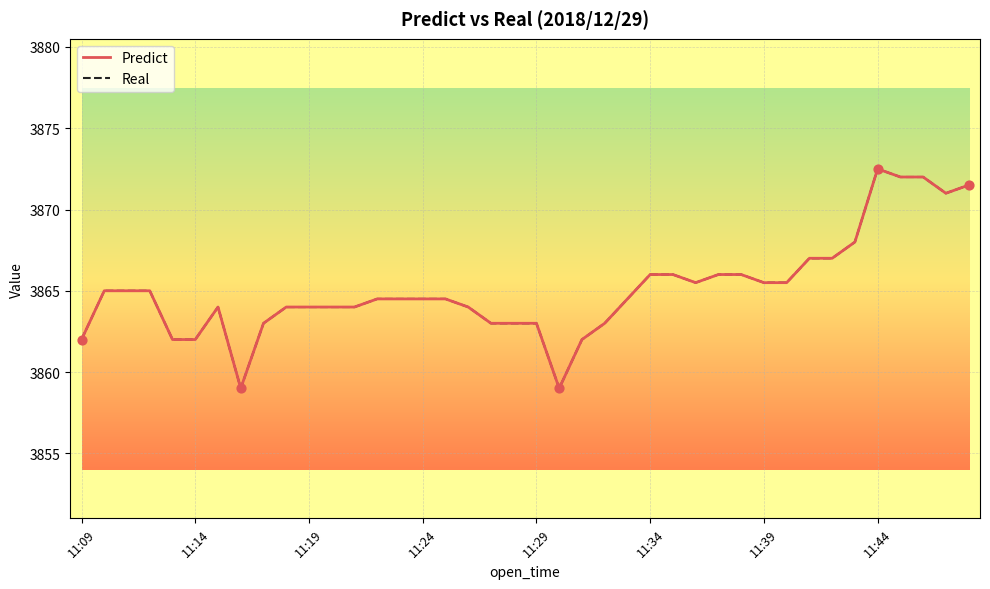

What are all the series names shown in the legend?

Predict, Real